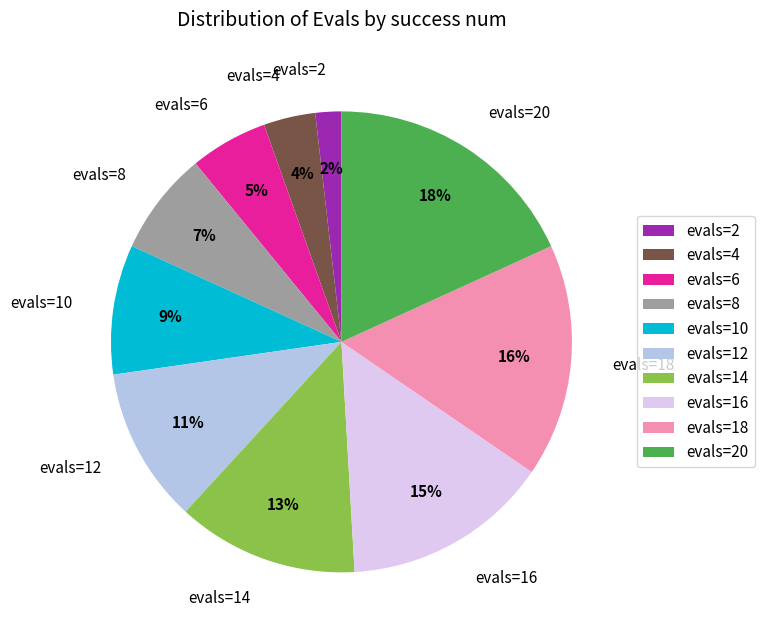

Is evals=12 the majority of the pie?

No